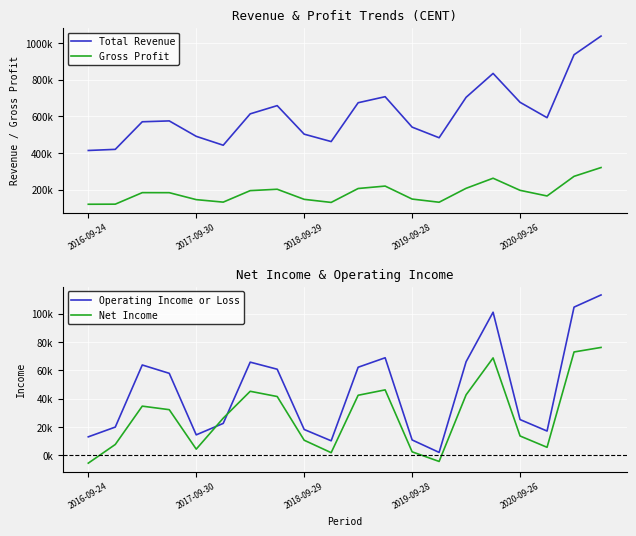

Between 9 and 11, which series saw the biggest shift?

Total Revenue